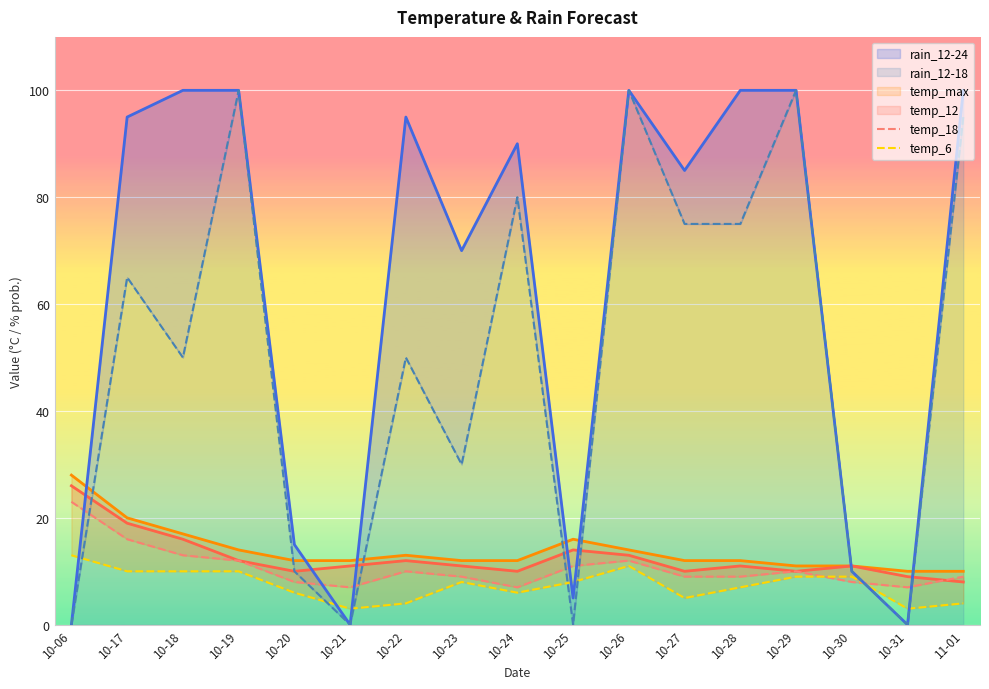

What is the approximate value of temp_6 at 10-23?

8